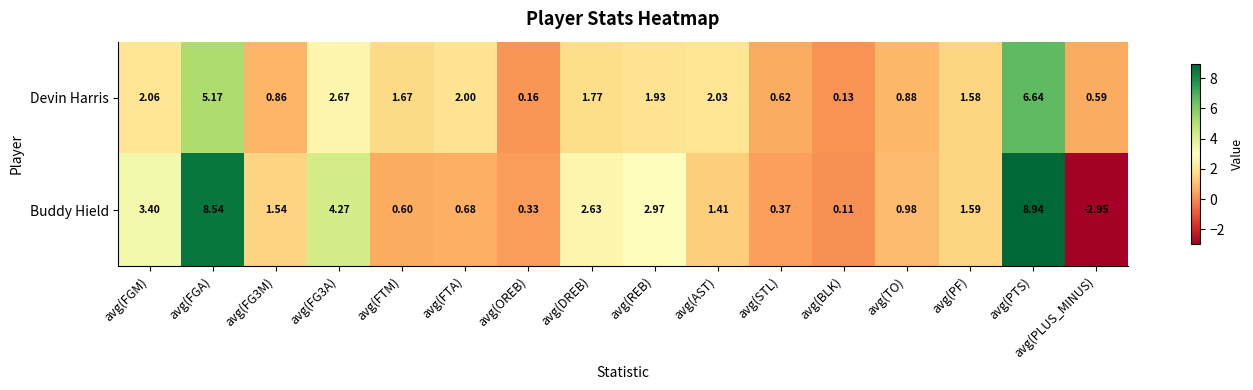

At which label does Buddy Hield reach its minimum?

avg(PLUS_MINUS)